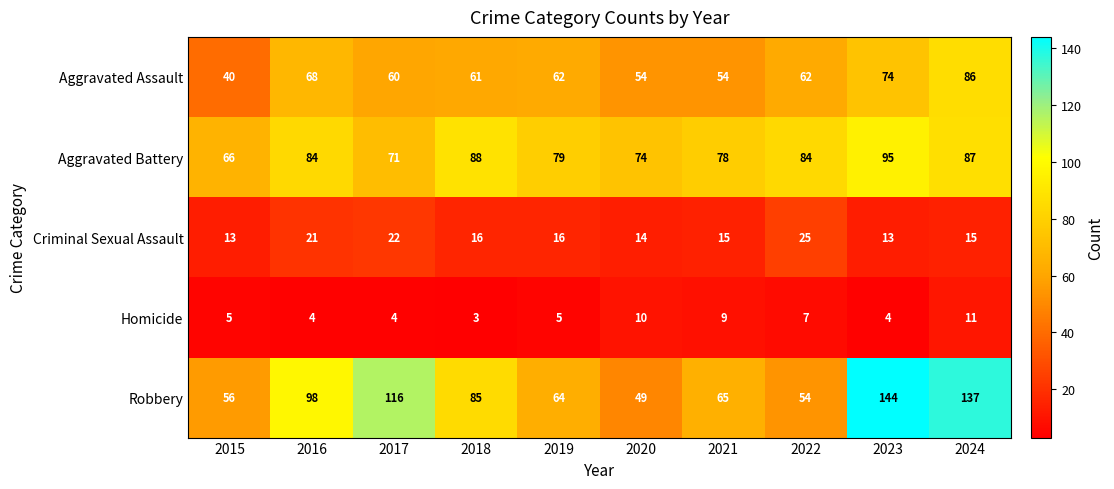

What is the spread (max minus min) of values at 2016?

94